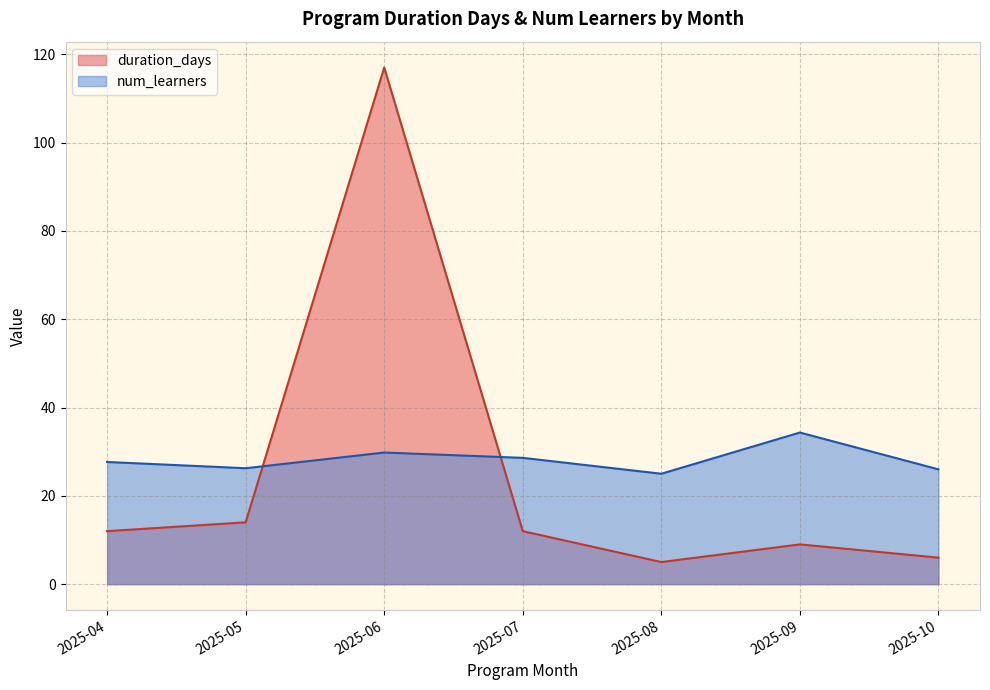

Which series has the largest total across all categories?

num_learners